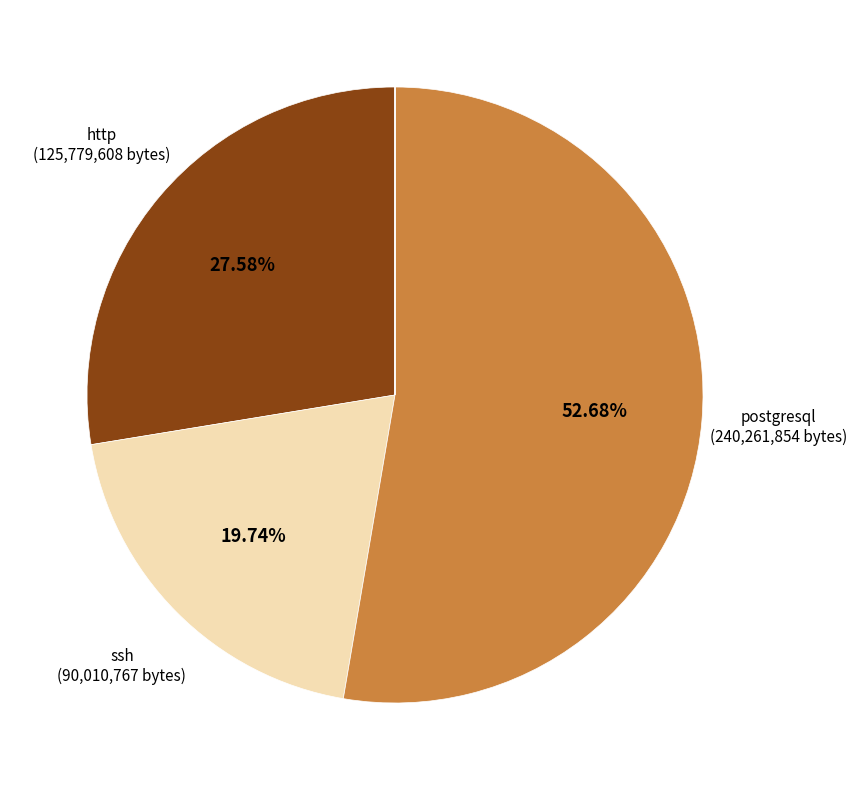

Is there a majority slice in this chart?

Yes